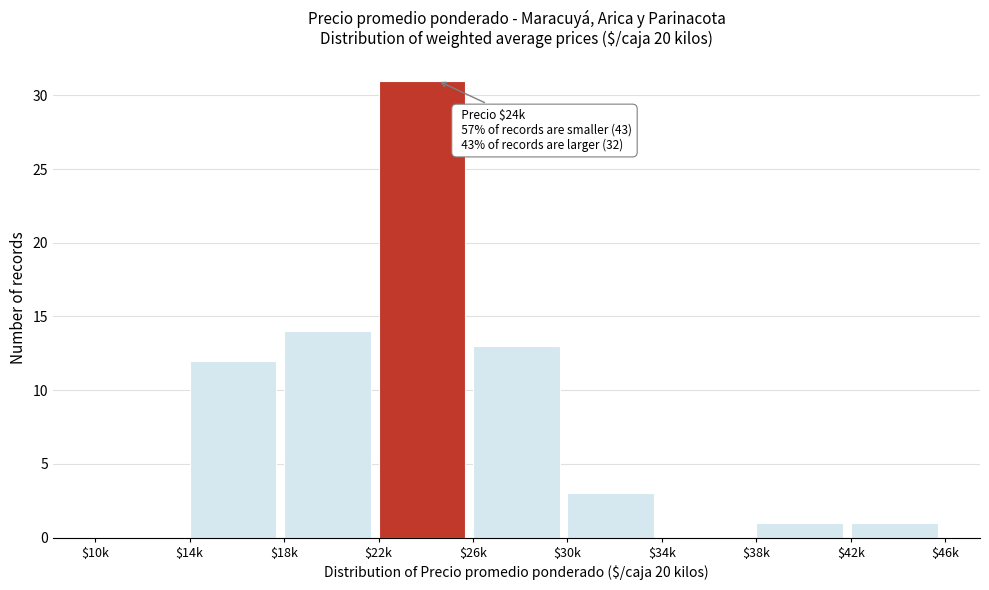

Where is the data nearest to the value 15?

$18k